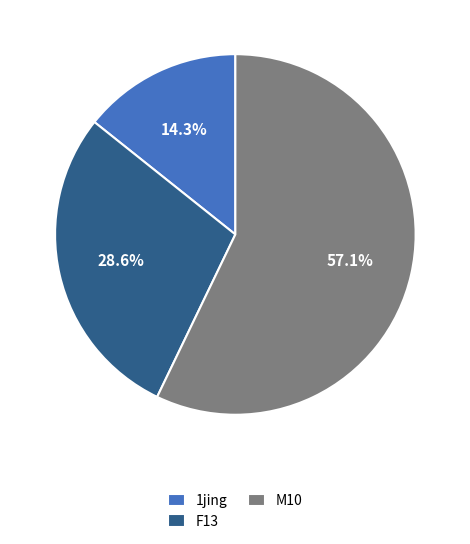

What portion of the pie excludes 1jing?

85.7%